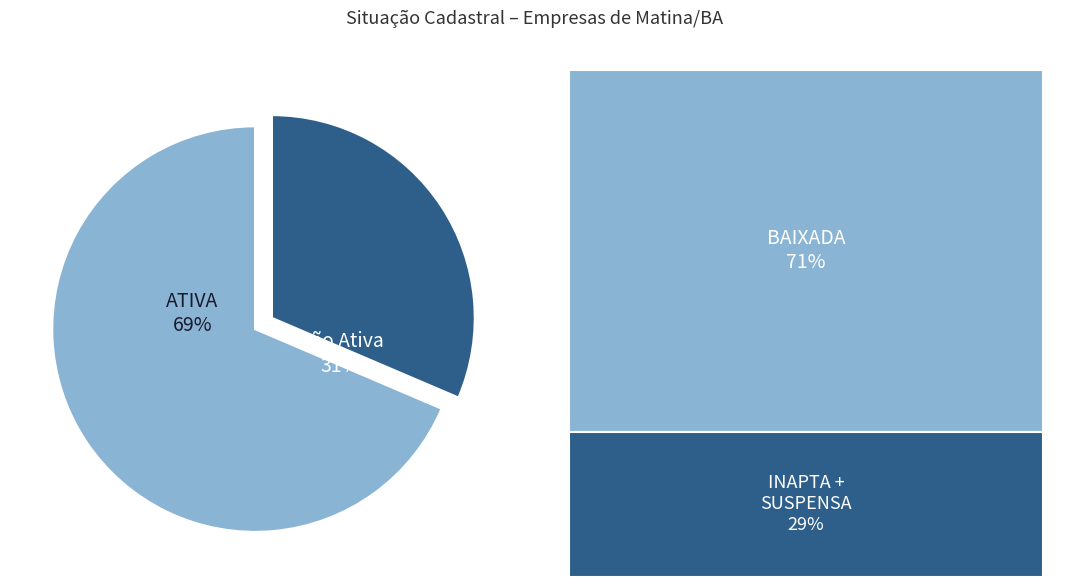

How many slices are in this pie chart?

2